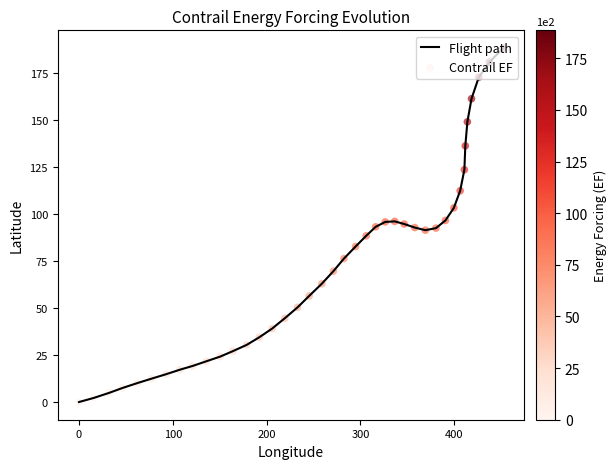

What is the greatest value displayed?

188.5